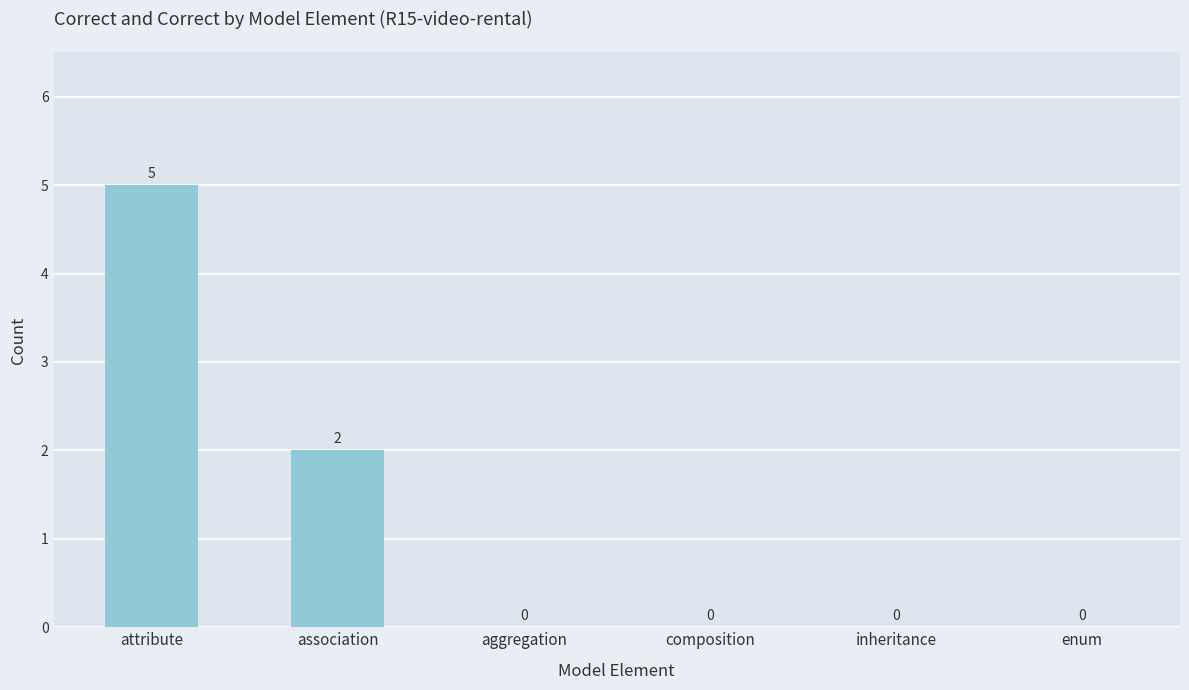

The value at enum is 2. True or false?

False